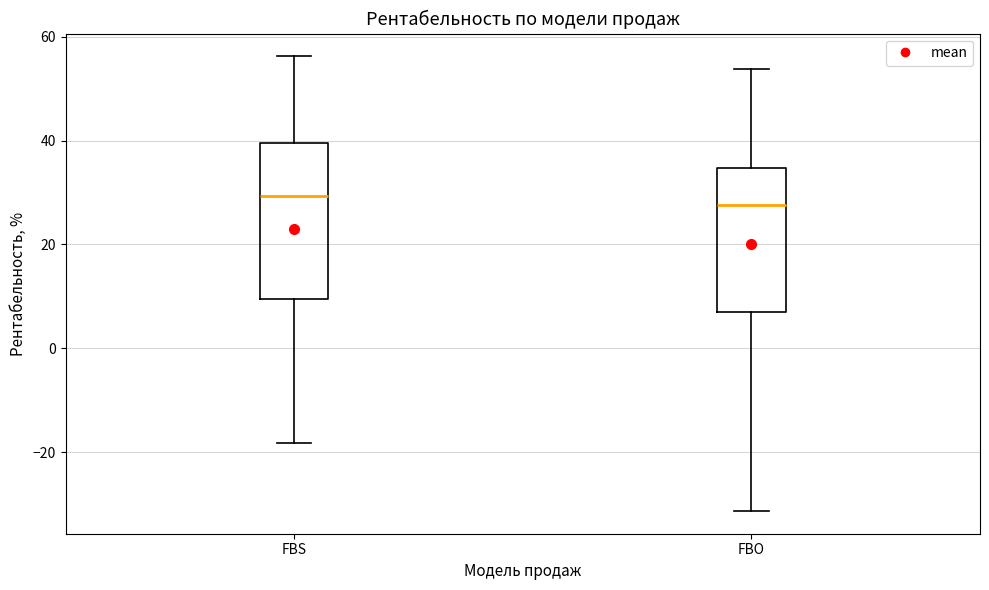

Comparing the boxes themselves (not the whiskers), which one is the tallest?

FBS